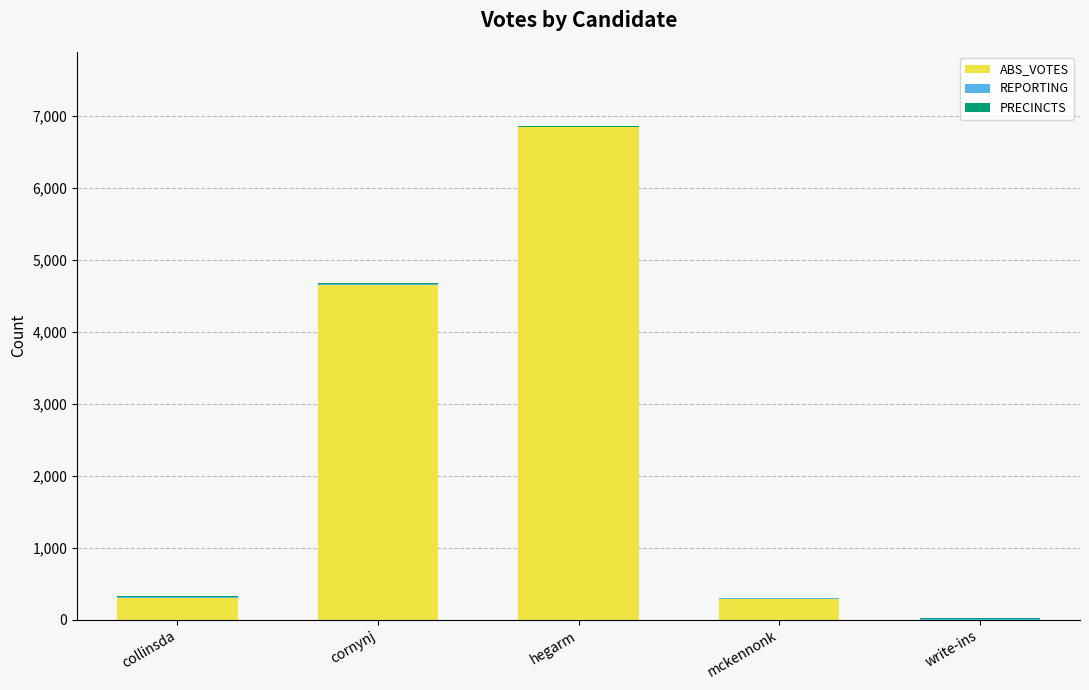

The value of ABS_VOTES at write-ins is 3772. True or false?

False